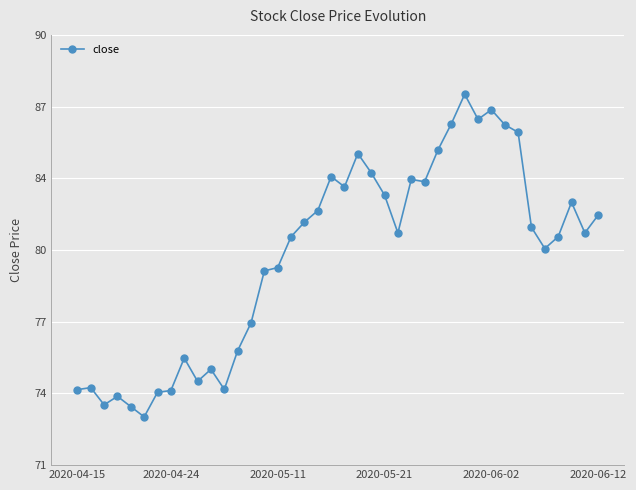

Reading left to right, what are all the values shown in this chart?

74.3	74.4	73.7	74.0	73.6	73.1	74.2	74.3	75.7	74.7	75.2	74.3	76.1	77.3	79.6	79.7	81.1	81.7	82.2	83.7	83.3	84.8	83.9	82.9	81.3	83.6	83.5	84.9	86.1	87.4	86.3	86.7	86.0	85.7	81.5	80.6	81.1	82.6	81.3	82.0